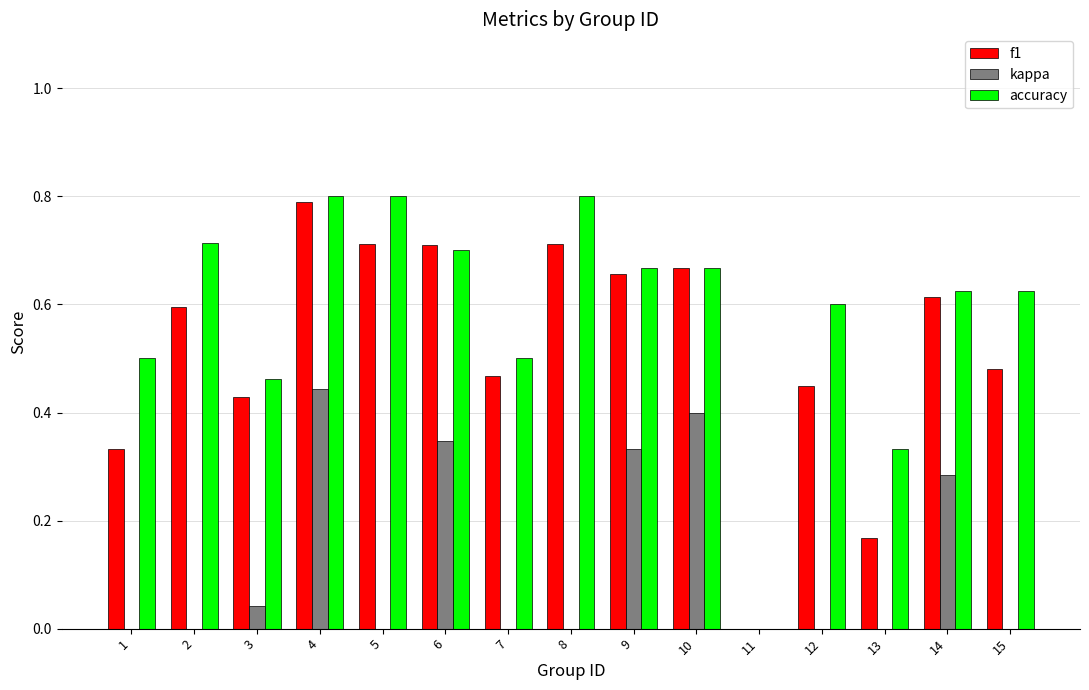

How many groups of bars are there?

15